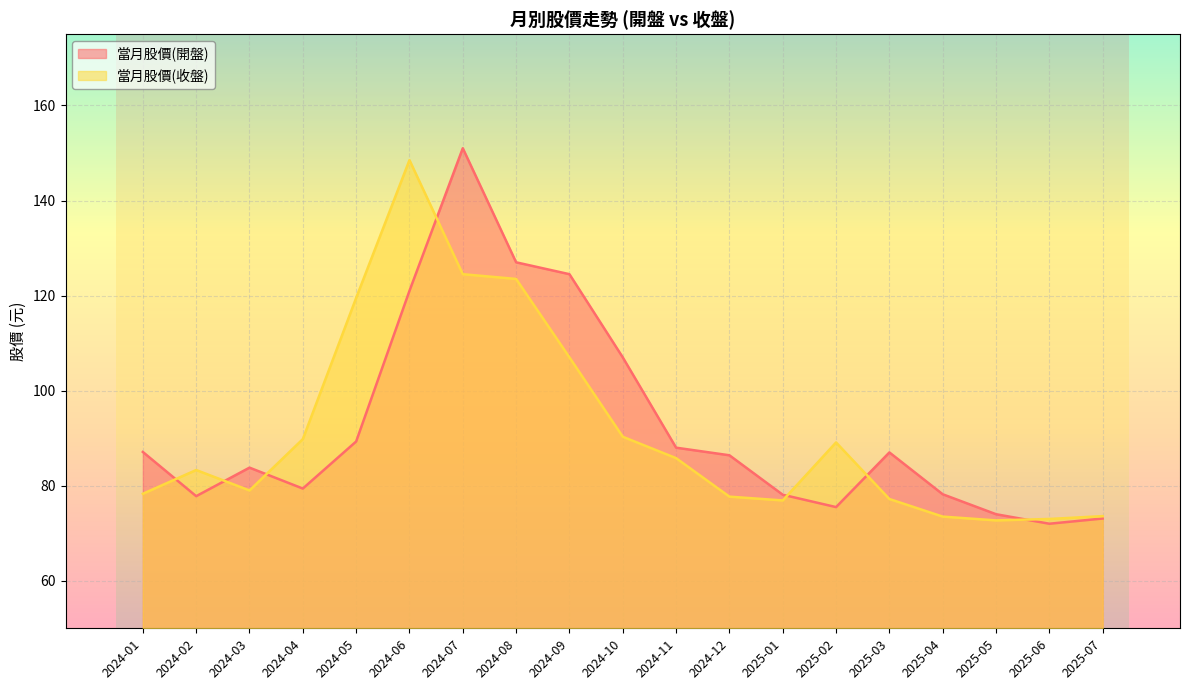

Where does the 當月股價(開盤) series first go above 86?

2024-01